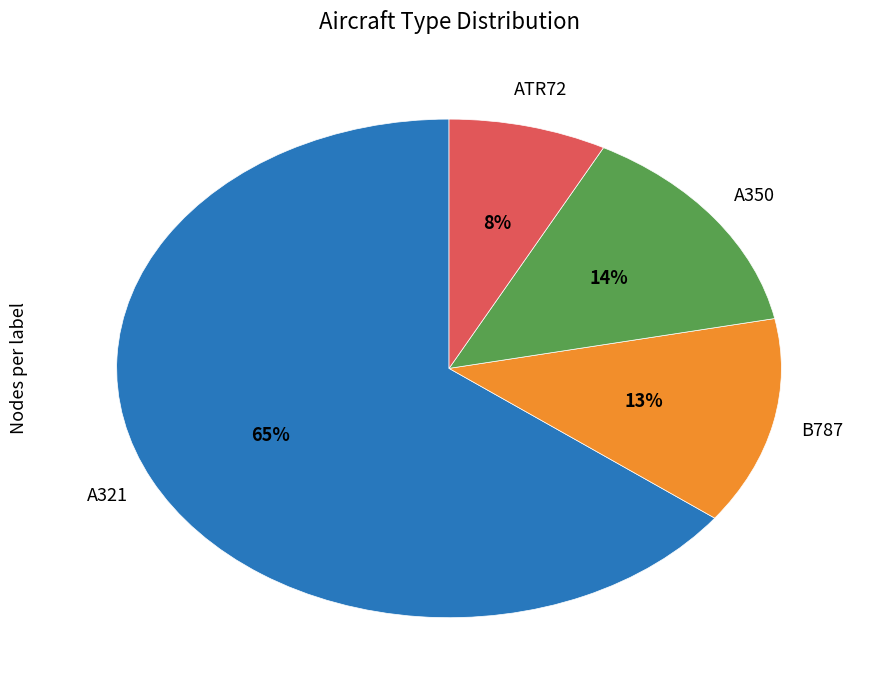

To the nearest percent, what is the average slice percentage?

25%